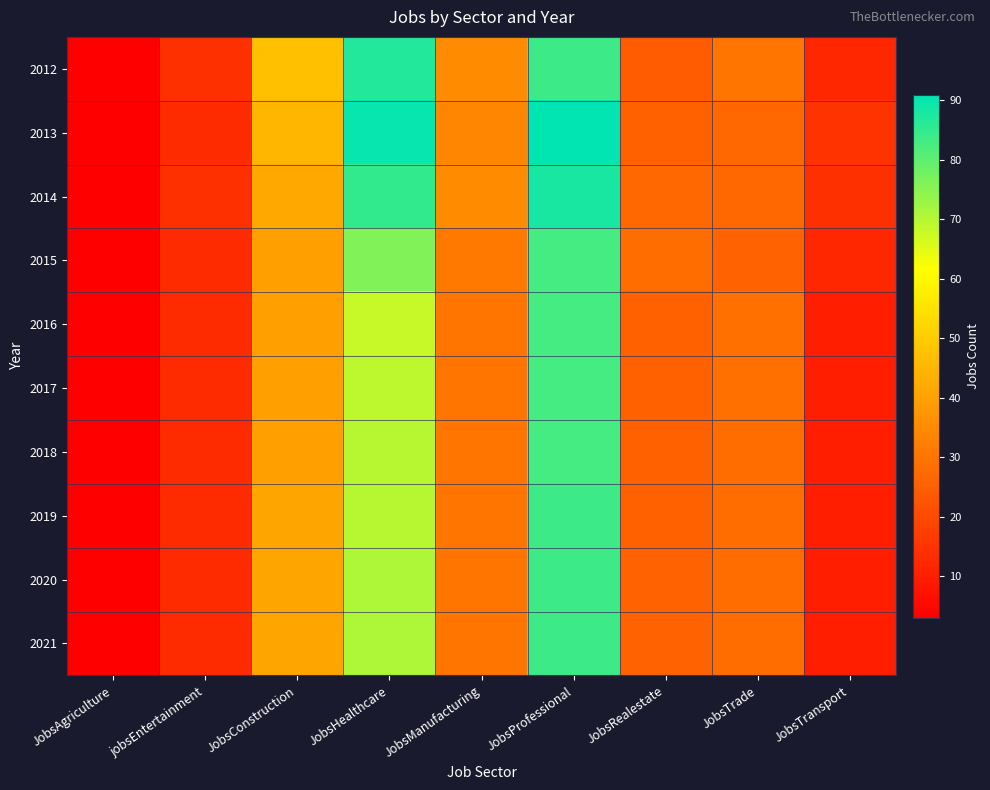

Reading left to right, transcribe all the data shown in this chart.

2012: JobsAgriculture=3	jobsEntertainment=14	JobsConstruction=47	JobsHealthcare=87	JobsManufacturing=35	JobsProfessional=84	JobsRealestate=24	JobsTrade=30	JobsTransport=12
2013: JobsAgriculture=3	jobsEntertainment=13	JobsConstruction=45	JobsHealthcare=90	JobsManufacturing=34	JobsProfessional=91	JobsRealestate=25	JobsTrade=27	JobsTransport=15
2014: JobsAgriculture=3	jobsEntertainment=14	JobsConstruction=42	JobsHealthcare=85	JobsManufacturing=35	JobsProfessional=88	JobsRealestate=27	JobsTrade=27	JobsTransport=14
2015: JobsAgriculture=3	jobsEntertainment=13	JobsConstruction=40	JobsHealthcare=76	JobsManufacturing=31	JobsProfessional=83	JobsRealestate=28	JobsTrade=26	JobsTransport=12
2016: JobsAgriculture=3	jobsEntertainment=13	JobsConstruction=40	JobsHealthcare=68	JobsManufacturing=30	JobsProfessional=83	JobsRealestate=25	JobsTrade=29	JobsTransport=10
2017: JobsAgriculture=3	jobsEntertainment=13	JobsConstruction=40	JobsHealthcare=69	JobsManufacturing=30	JobsProfessional=83	JobsRealestate=25	JobsTrade=29	JobsTransport=10
2018: JobsAgriculture=3	jobsEntertainment=13	JobsConstruction=40	JobsHealthcare=70	JobsManufacturing=30	JobsProfessional=83	JobsRealestate=25	JobsTrade=28	JobsTransport=10
2019: JobsAgriculture=3	jobsEntertainment=13	JobsConstruction=41	JobsHealthcare=70	JobsManufacturing=30	JobsProfessional=84	JobsRealestate=25	JobsTrade=28	JobsTransport=10
2020: JobsAgriculture=3	jobsEntertainment=13	JobsConstruction=41	JobsHealthcare=71	JobsManufacturing=30	JobsProfessional=84	JobsRealestate=26	JobsTrade=28	JobsTransport=10
2021: JobsAgriculture=3	jobsEntertainment=13	JobsConstruction=41	JobsHealthcare=71	JobsManufacturing=30	JobsProfessional=84	JobsRealestate=26	JobsTrade=28	JobsTransport=10